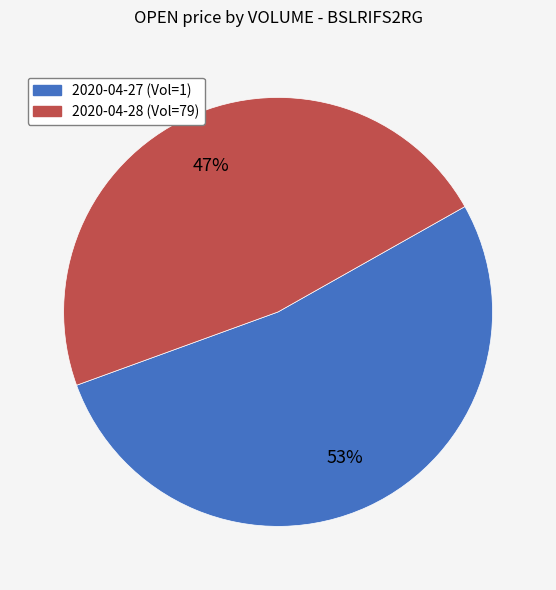

Is the sum of 2020-04-27 (Vol=1) and 2020-04-28 (Vol=79) greater than half?

Yes